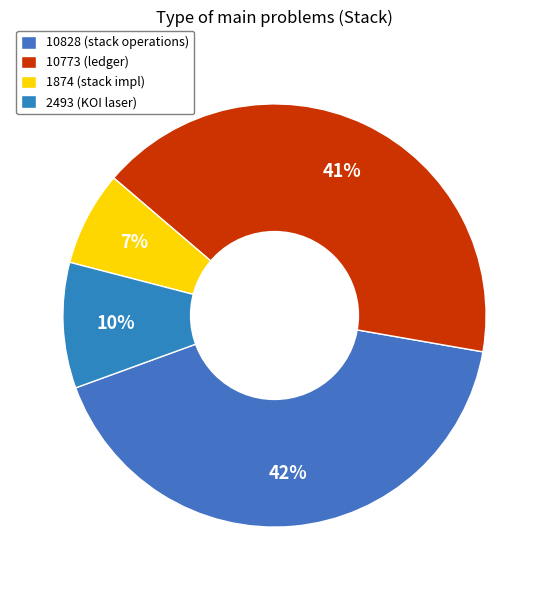

Is the sum of 10773 and 1874 greater than half?

No